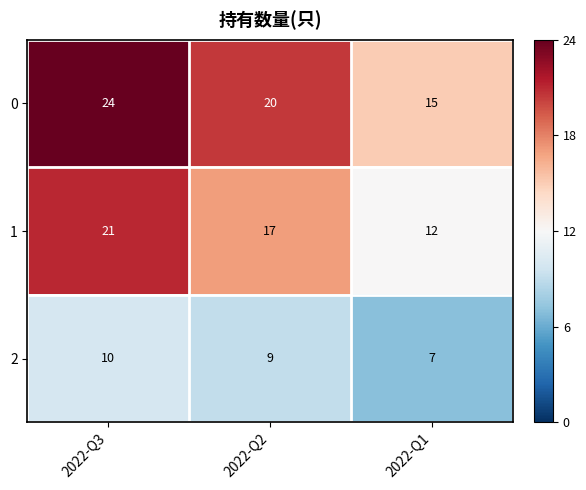

What is the spread (max minus min) of values at 2022-Q3?

14